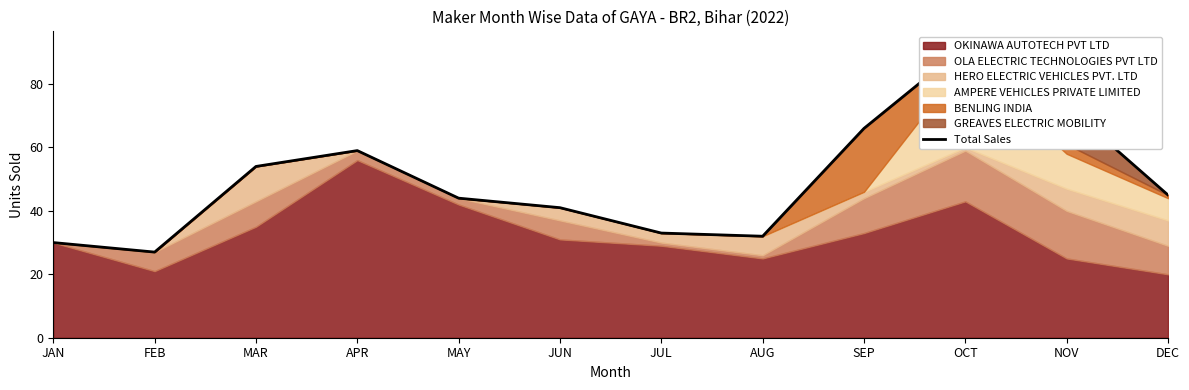

Is it true that the value at JUL is 44?

False